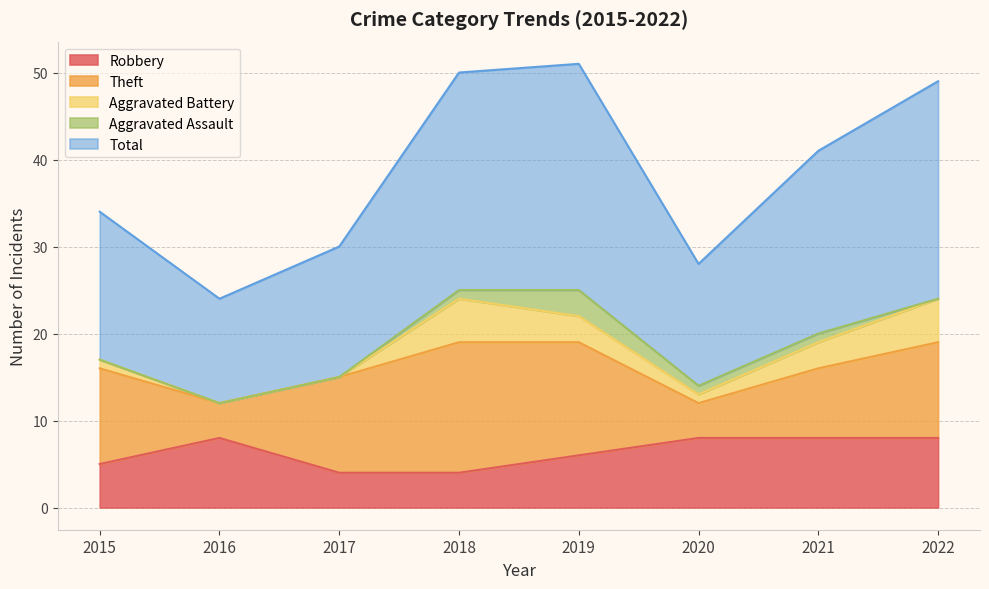

True or false: Robbery and Total intersect in this chart.

False